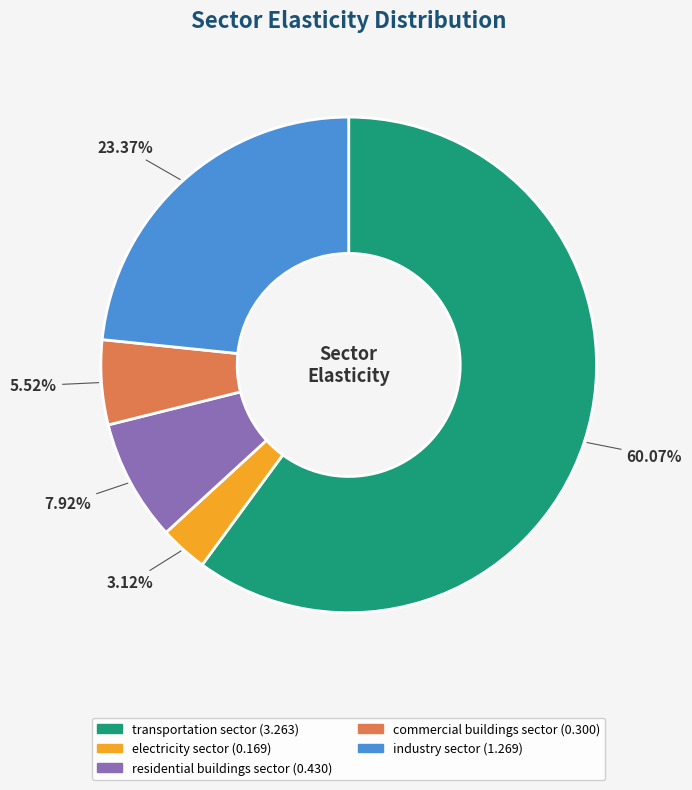

Rank the categories by value from highest to lowest.

transportation sector, industry sector, residential buildings sector, commercial buildings sector, electricity sector